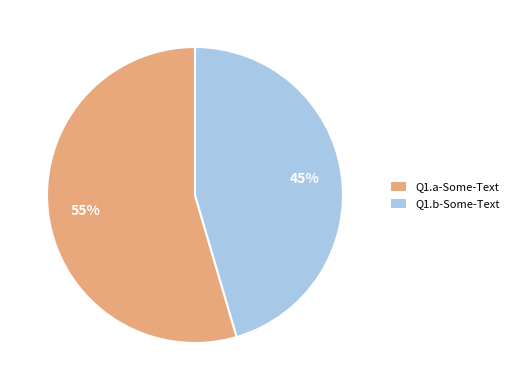

Which category accounts for the majority?

Q1.a-Some-Text